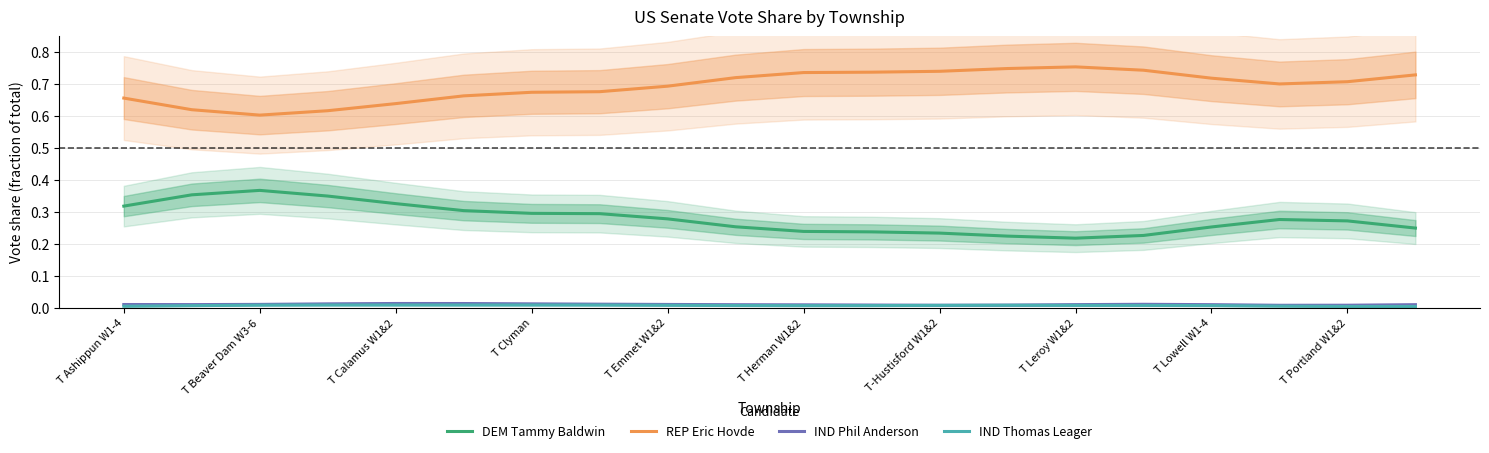

The value of REP Eric Hovde at T Leroy W1&2 is 0.4. True or false?

False